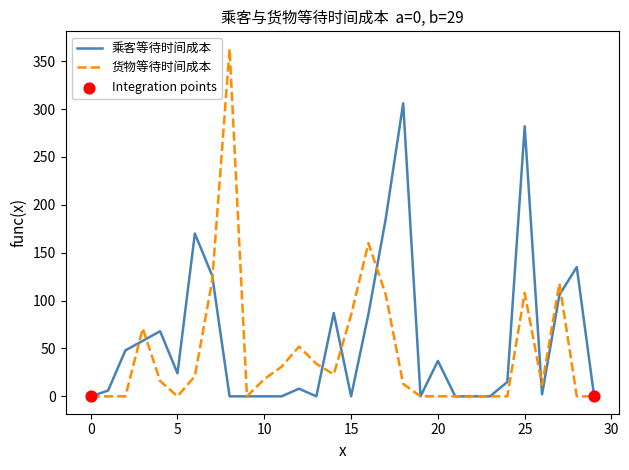

Which series has the largest range (max minus min)?

货物等待时间成本